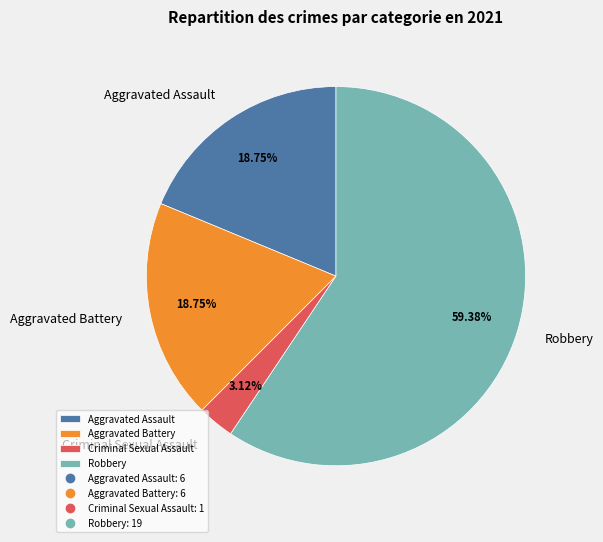

Which category has the biggest portion of the pie?

Robbery